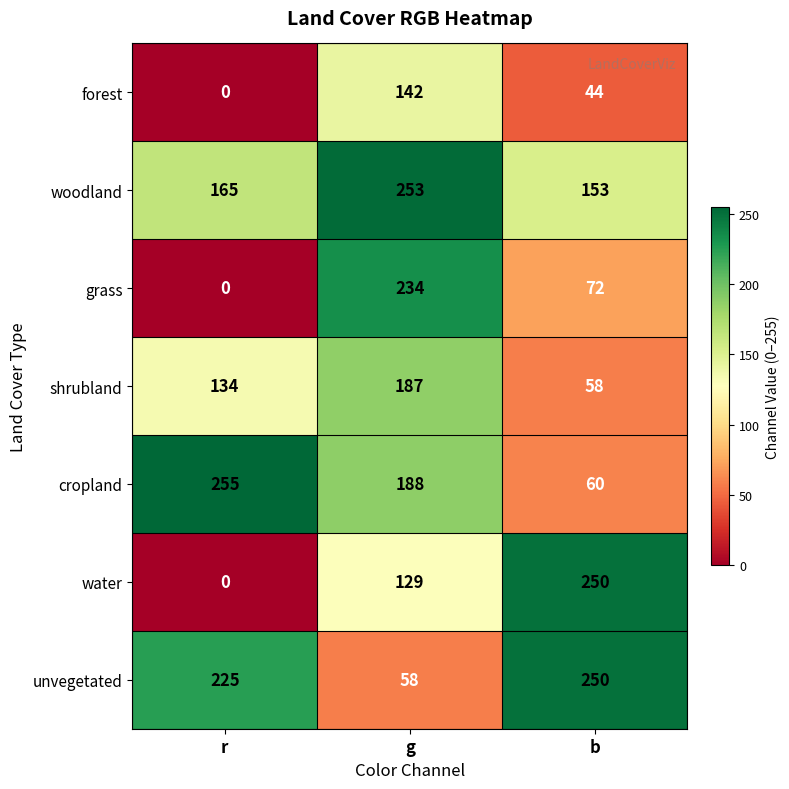

List the labels in order of unvegetated value, smallest first.

g, r, b